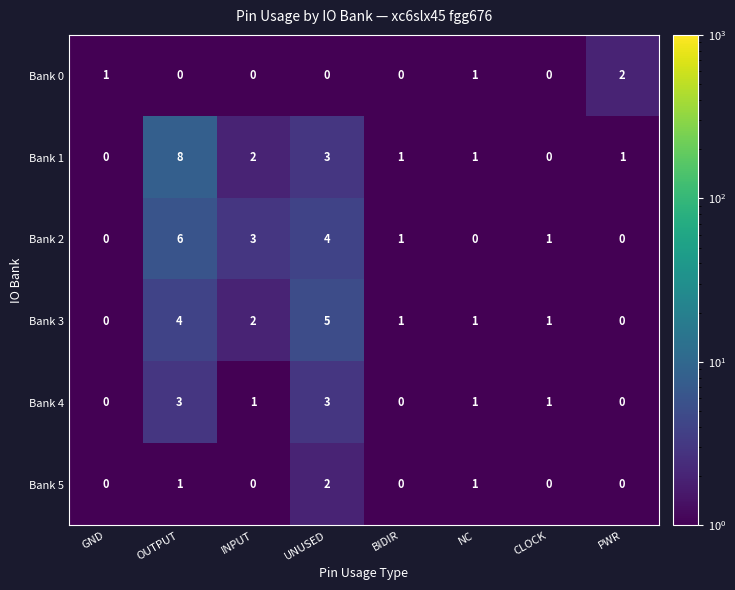

What is the greatest value displayed?

8